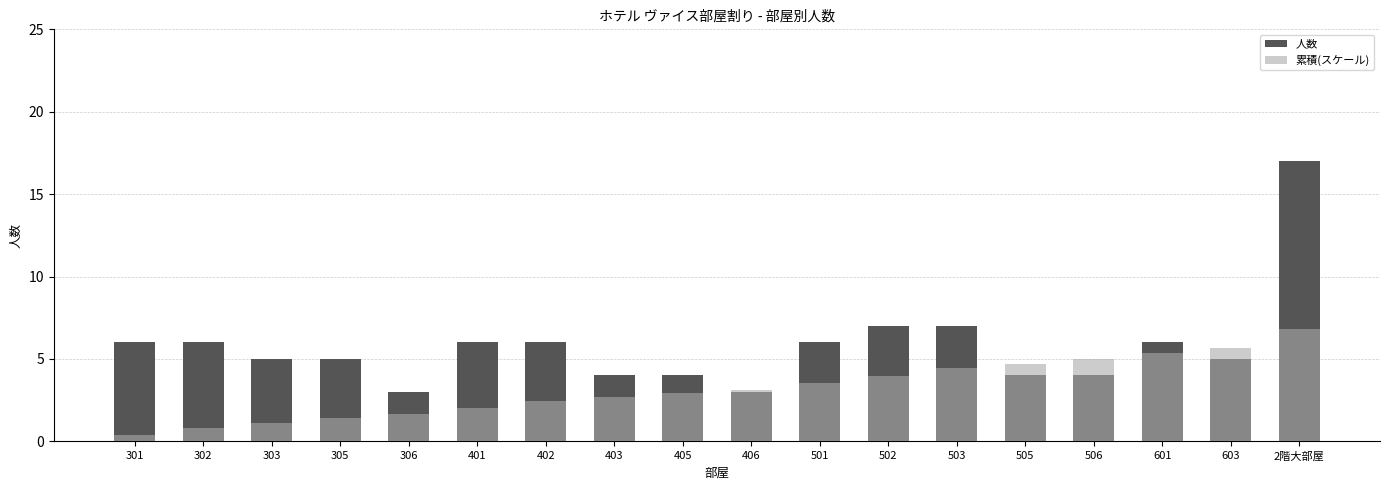

The value of 人数 at 403 is 1.2. True or false?

False